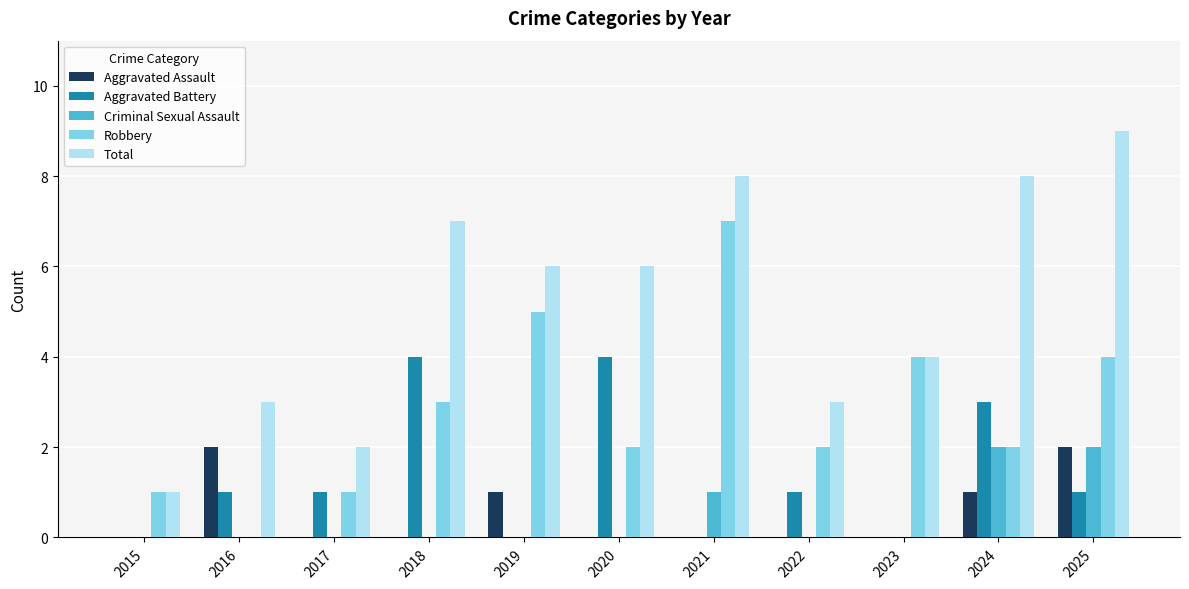

What is the total value across all series at 2021?

16